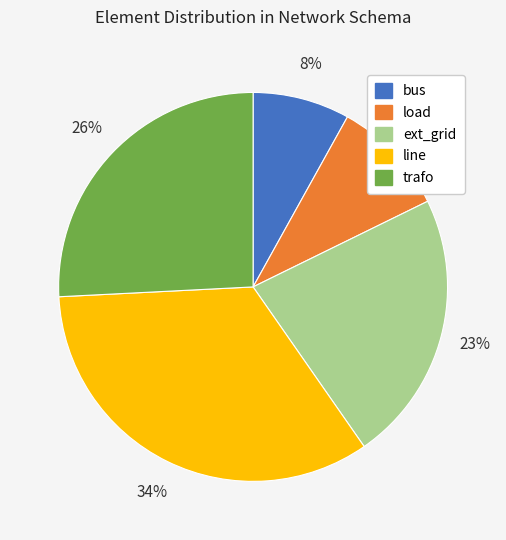

Which category has the smallest portion of the pie?

bus